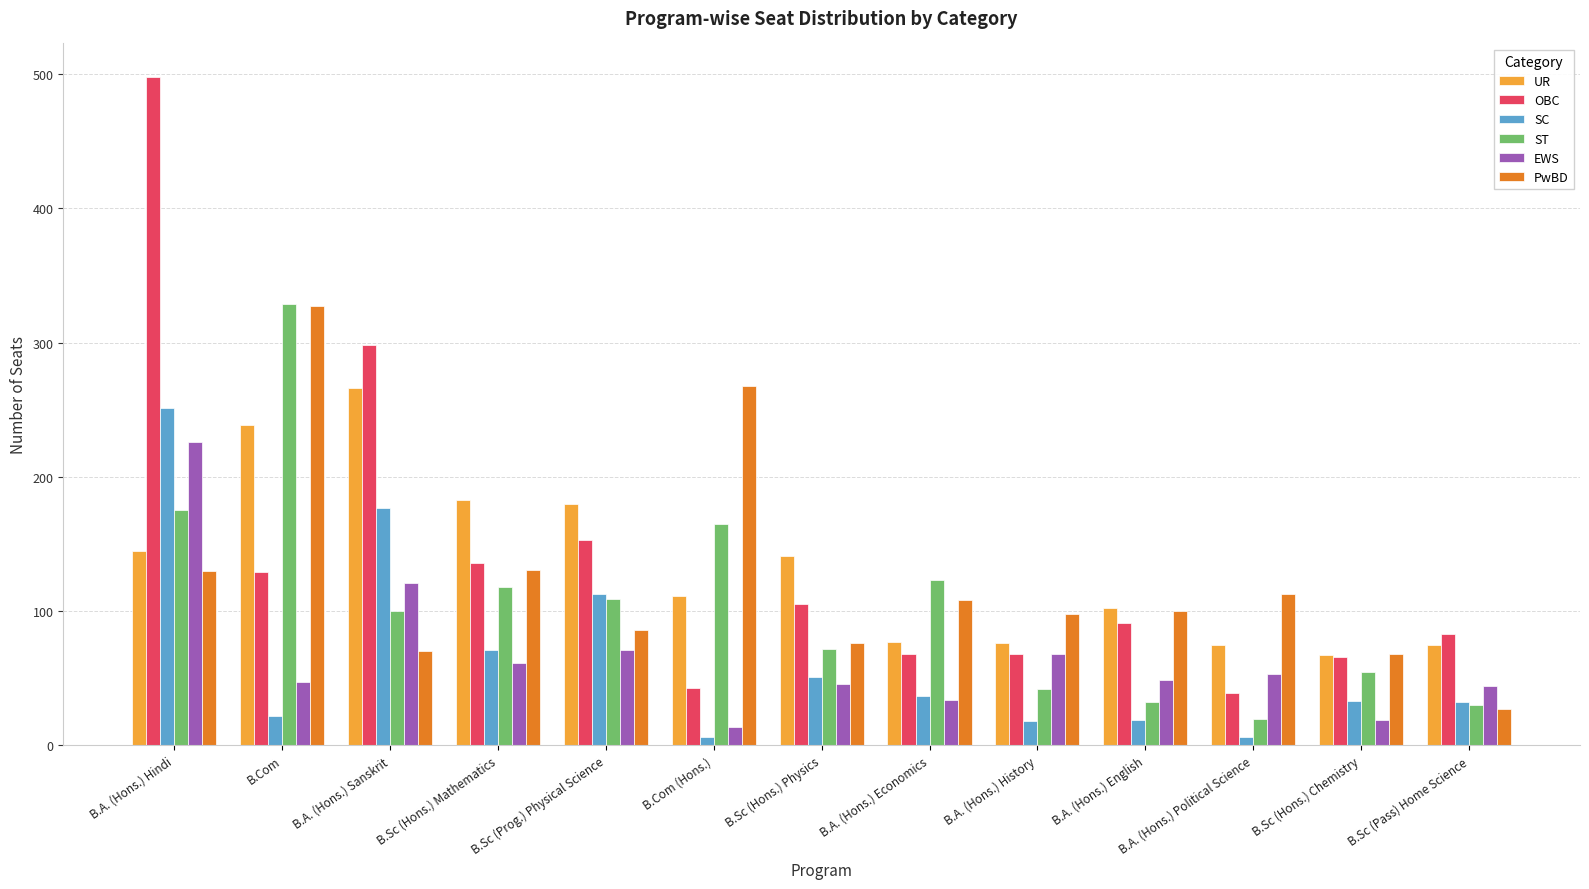

Between B.Sc (Hons.) Mathematics and B.Com (Hons.), which series saw the biggest shift?

PwBD